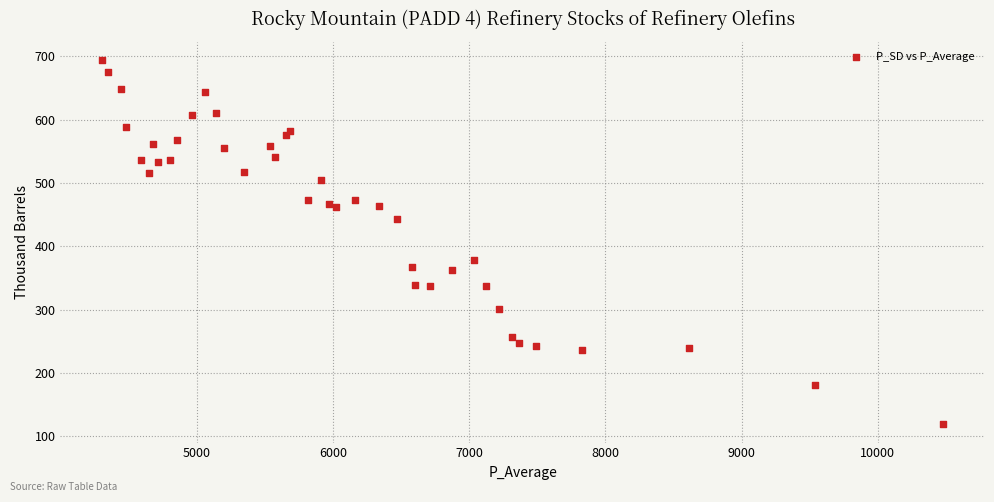

What Y value in the scatter plot is closest to 406?

378.9